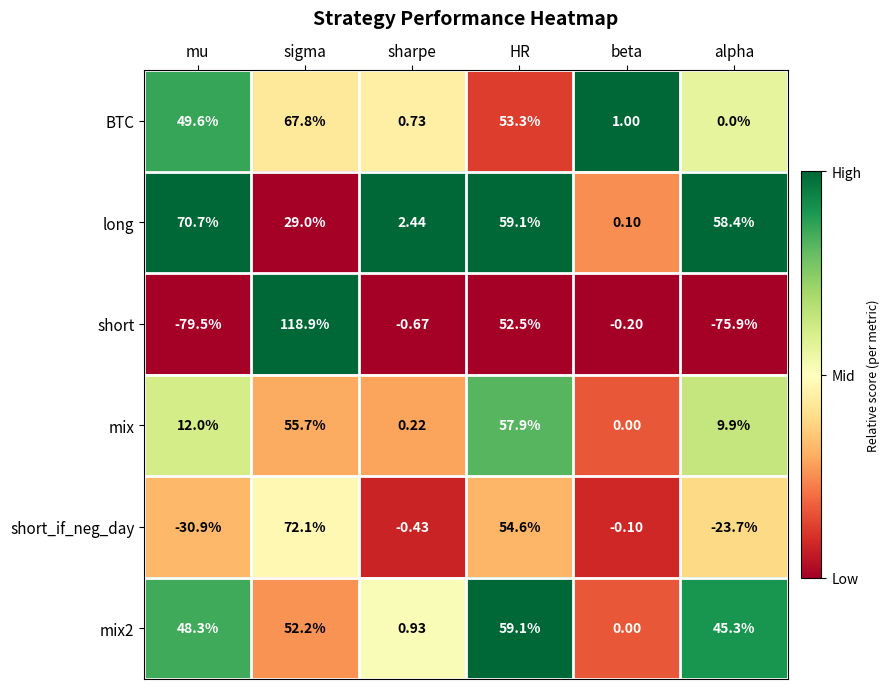

At how many categories does at least one series exceed 0?

6